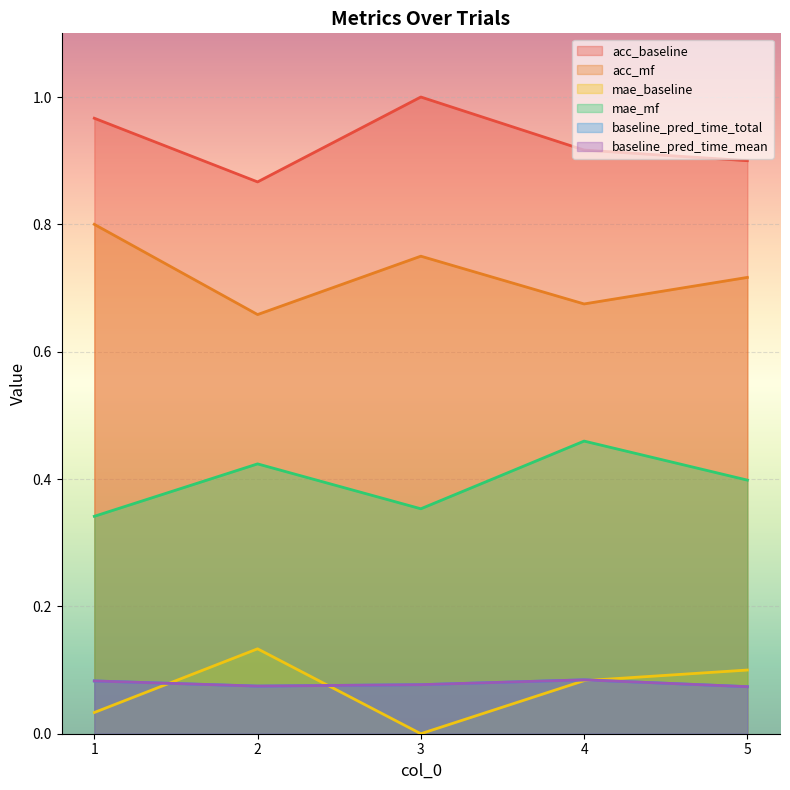

How many acc_baseline values are between 0 and 1?

5